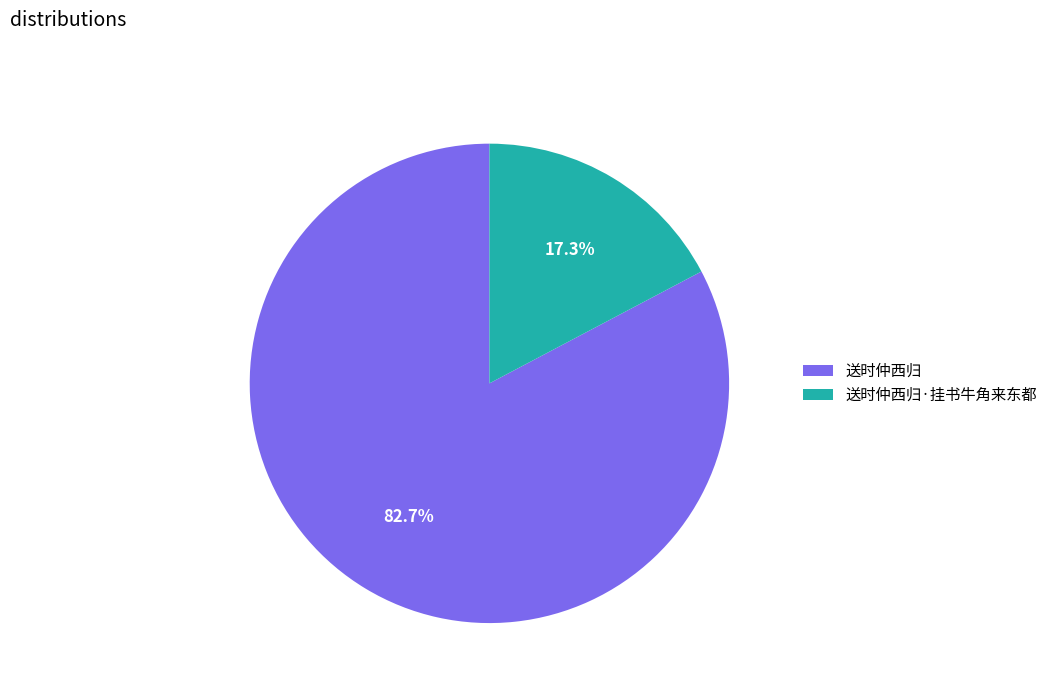

Count the number of slices in the pie.

2